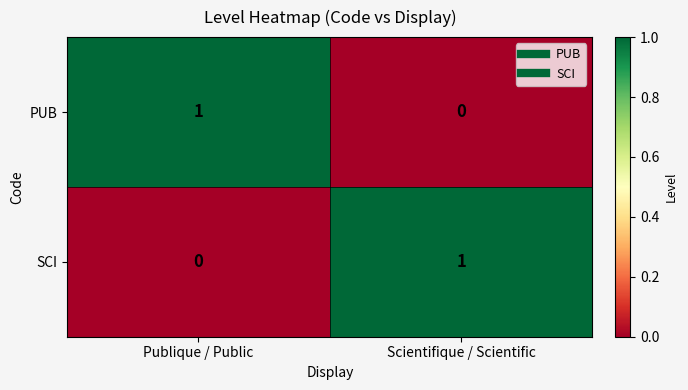

Rank the categories by SCI value from lowest to highest.

Publique / Public, Scientifique / Scientific